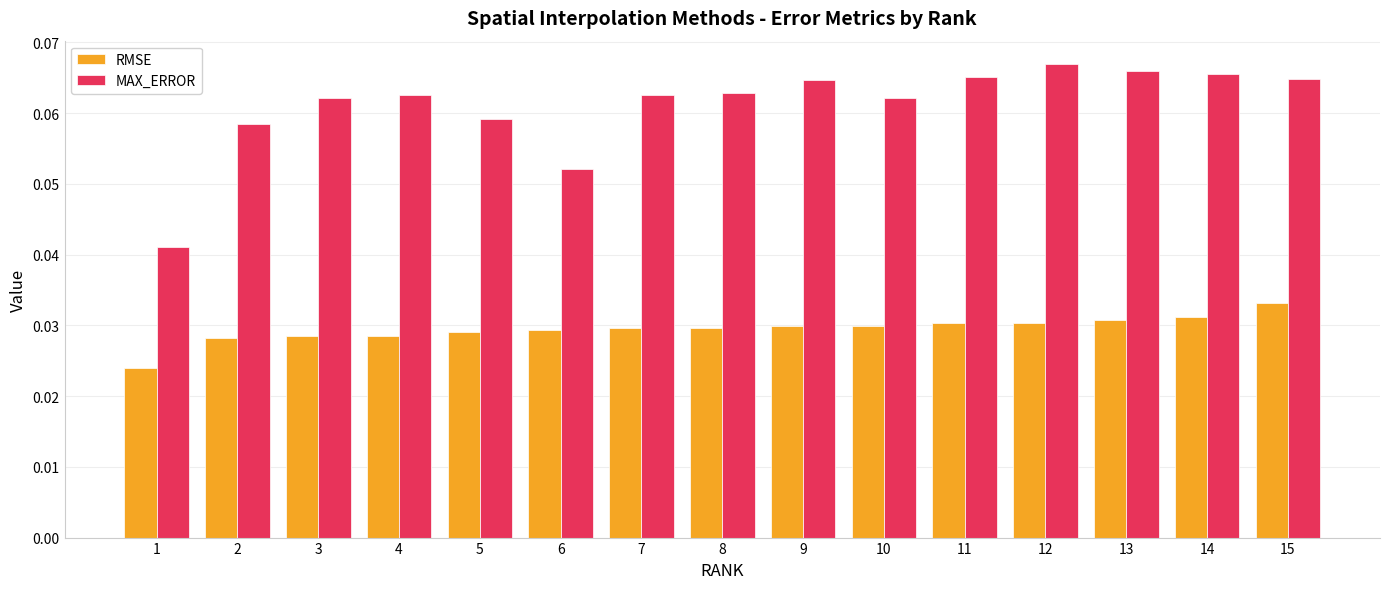

Does the chart contain stacked bars?

No